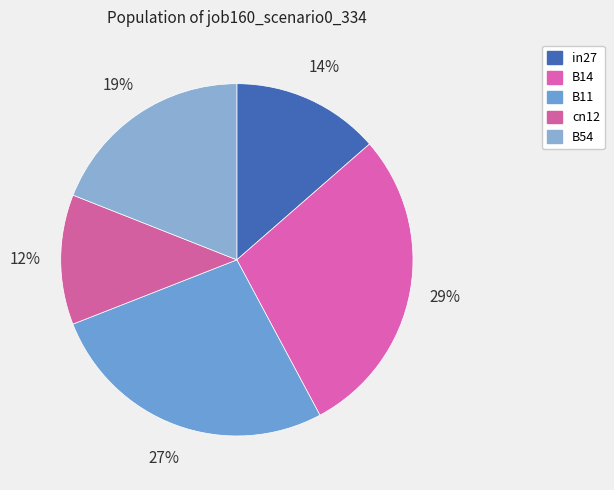

Count the number of slices in the pie.

5